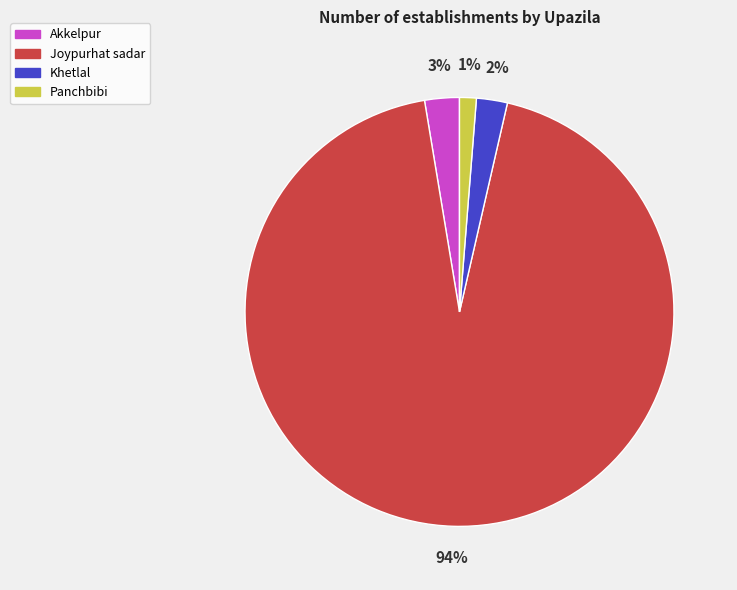

Is it true that Joypurhat sadar is 82% of the pie?

False